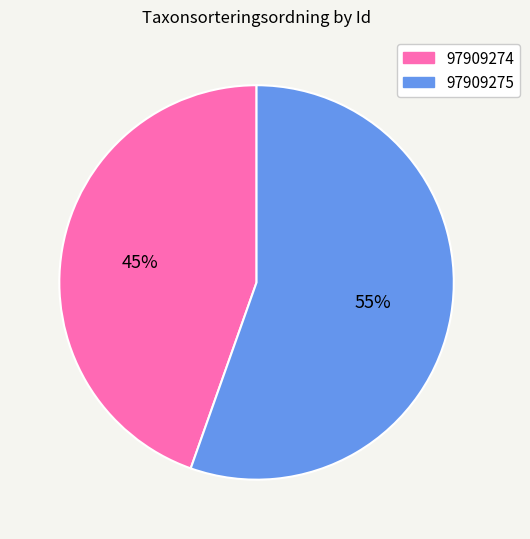

Does 97909275 represent more than half of the total?

Yes